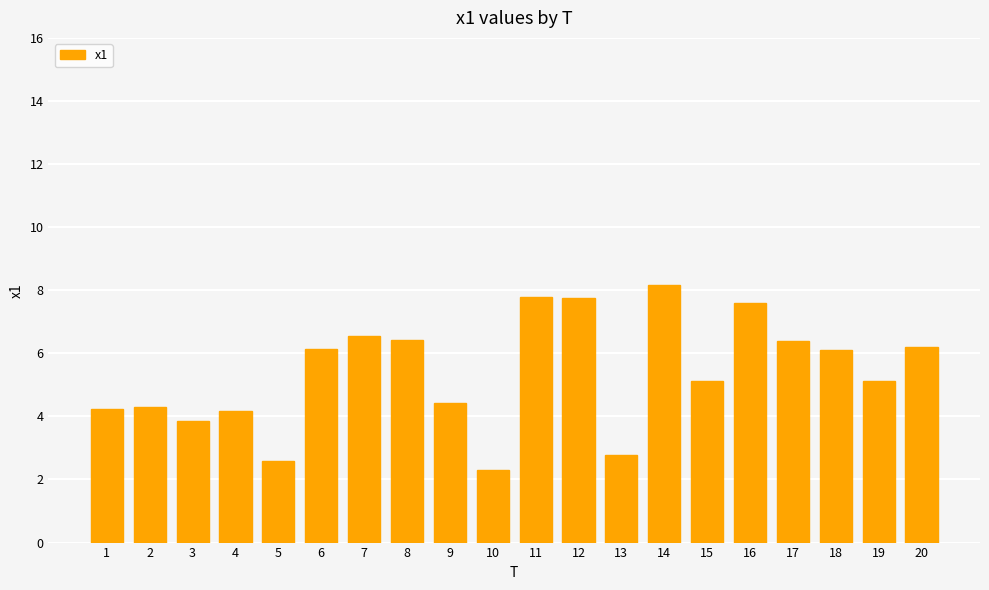

What is the value of the 11th bar from the left?

7.8